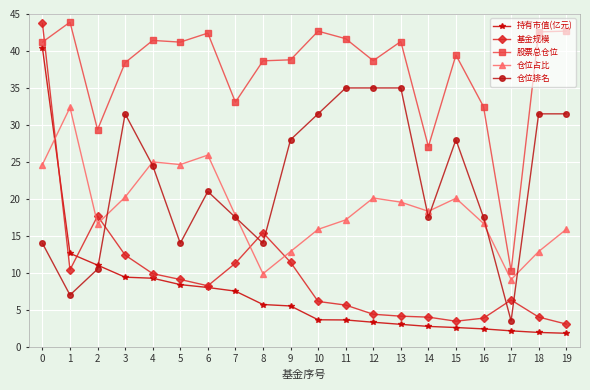

Is this an area chart (filled region under the line)?

No